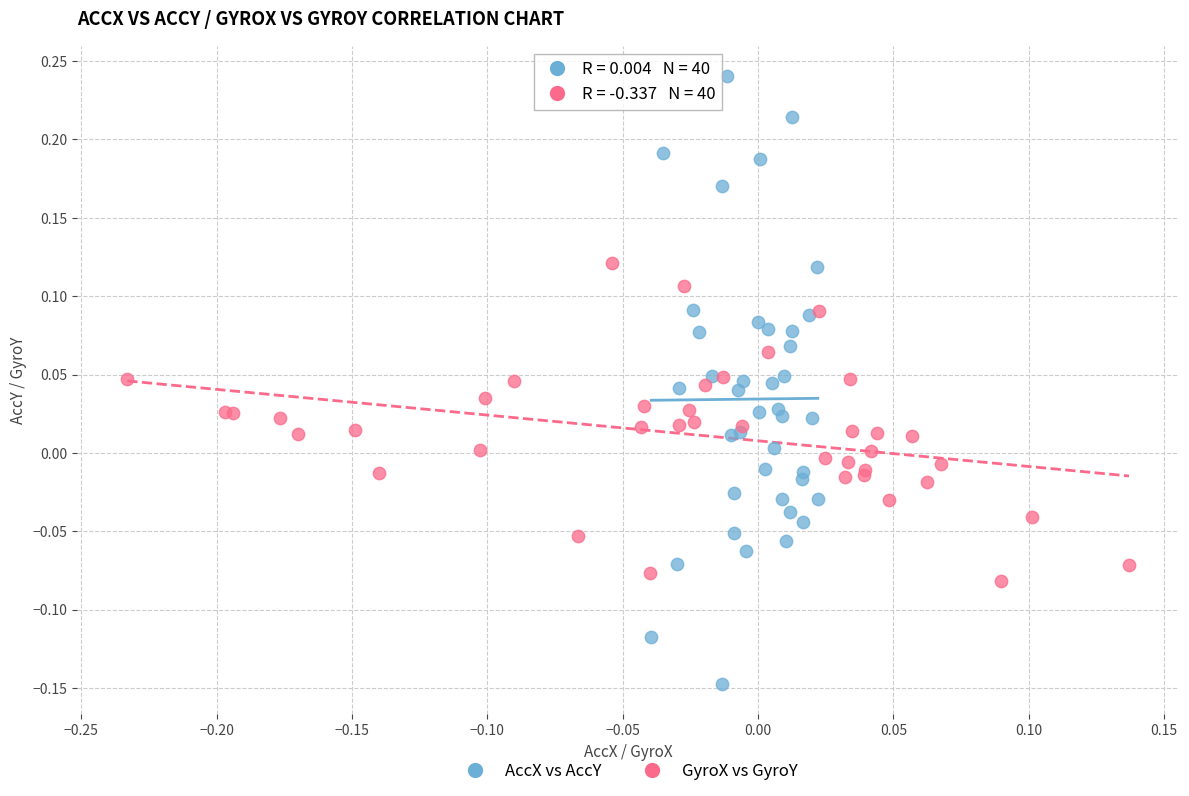

Which series contains the highest Y value?

AccX vs AccY